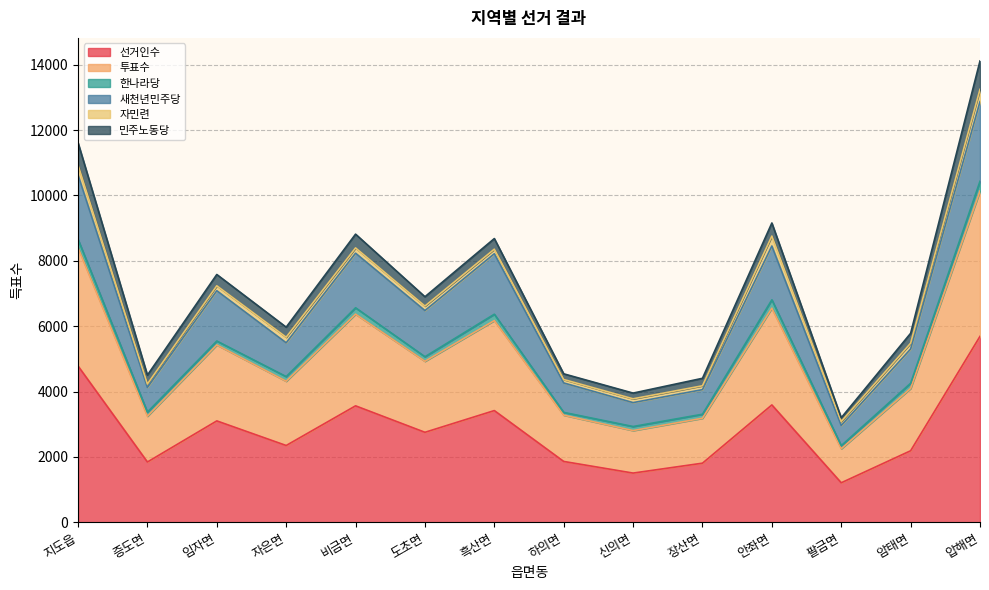

Which has a higher value, 압해면 or 하의면?

압해면